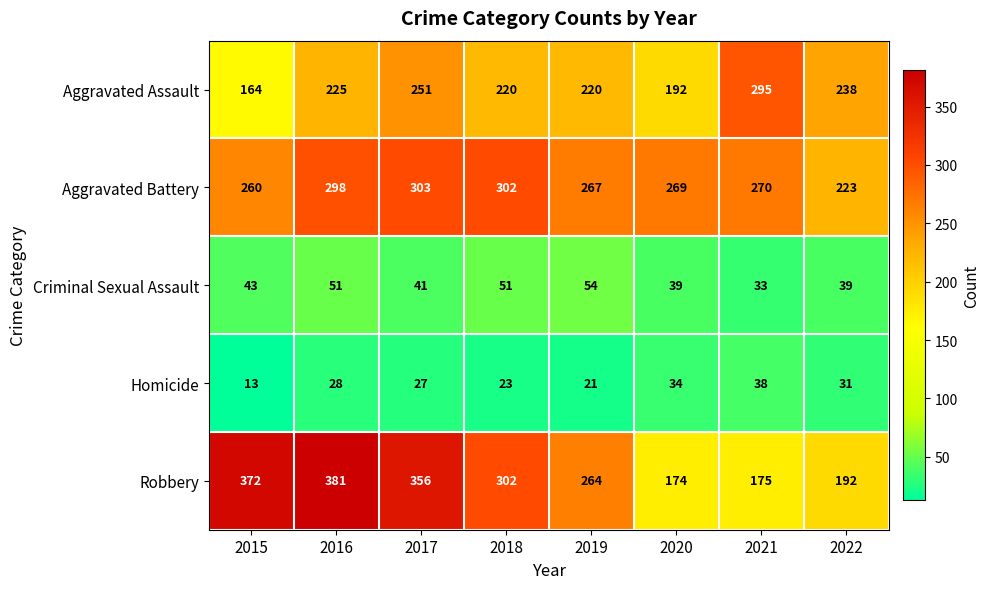

Which label corresponds to the largest value in the chart?

2016